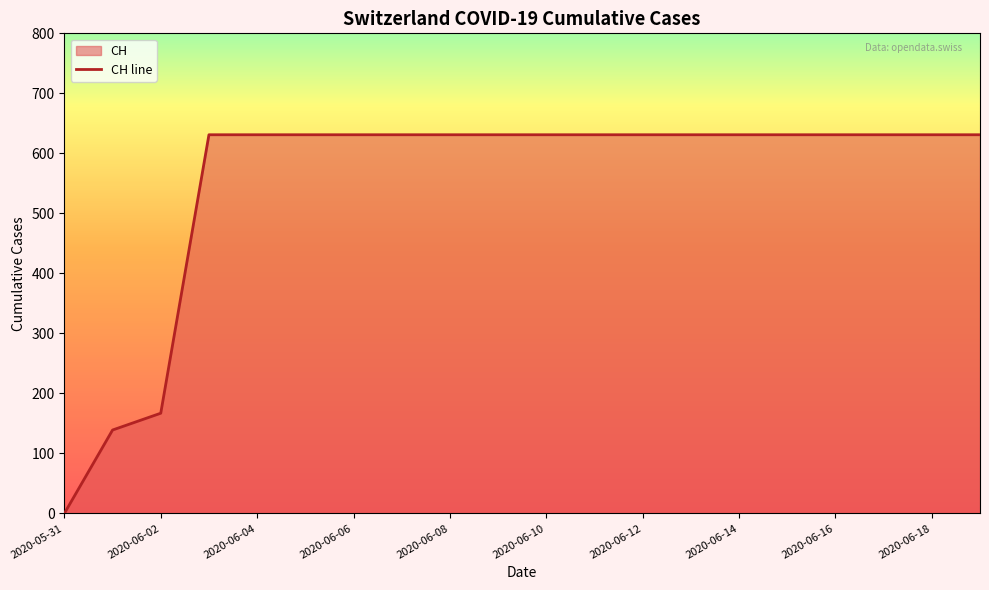

Reading left to right, extract all data points from this chart.

2020-05-31=0	2020-06-01=139	2020-06-02=167	2020-06-03=631	2020-06-04=631	2020-06-05=631	2020-06-06=631	2020-06-07=631	2020-06-08=631	2020-06-09=631	2020-06-10=631	2020-06-11=631	2020-06-12=631	2020-06-13=631	2020-06-14=631	2020-06-15=631	2020-06-16=631	2020-06-17=631	2020-06-18=631	2020-06-19=631